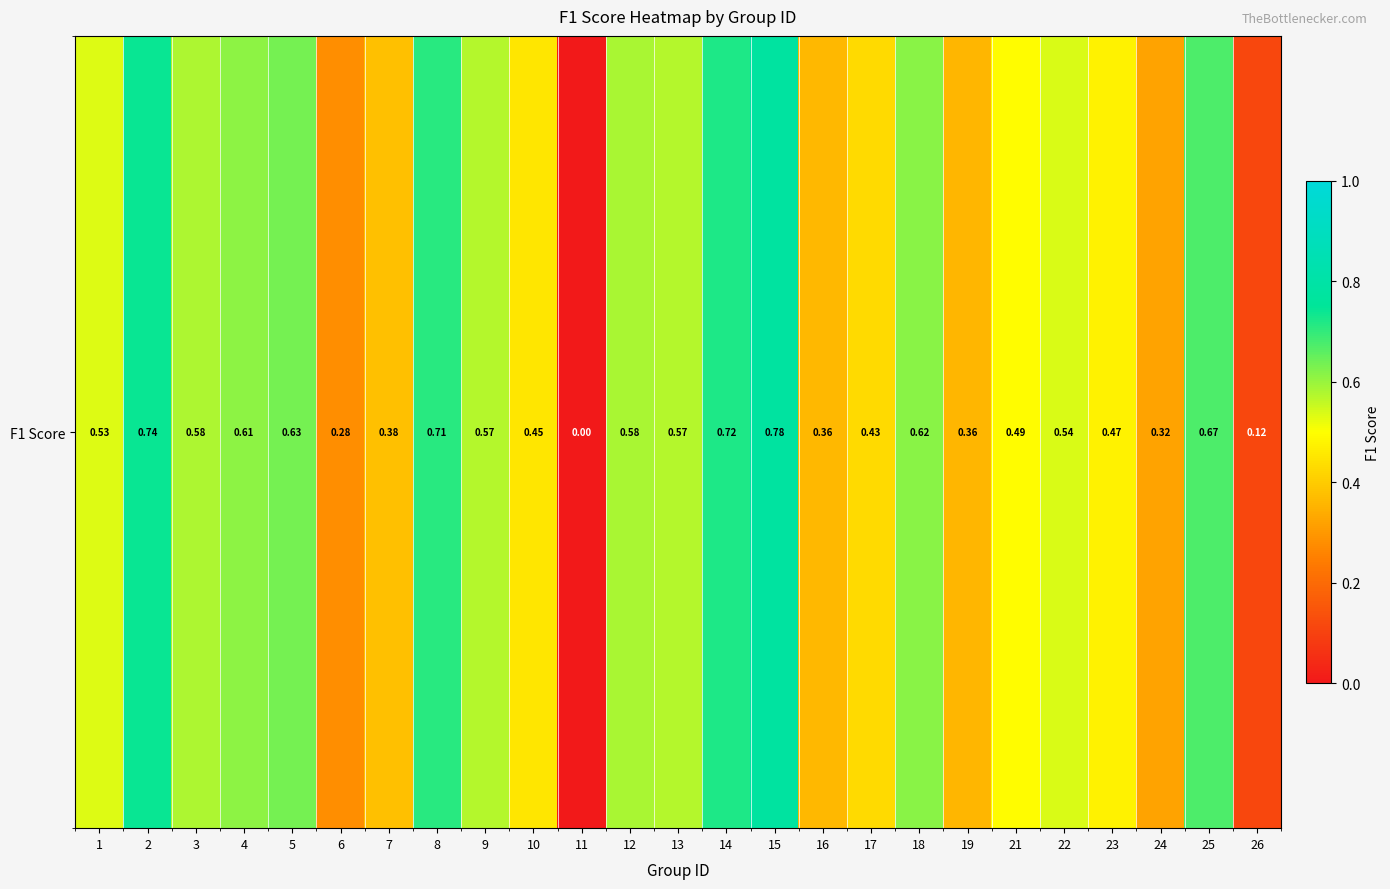

Rank the categories by value from lowest to highest.

11, 26, 6, 24, 19, 16, 7, 17, 10, 23, 21, 1, 22, 9, 13, 3, 12, 4, 18, 5, 25, 8, 14, 2, 15